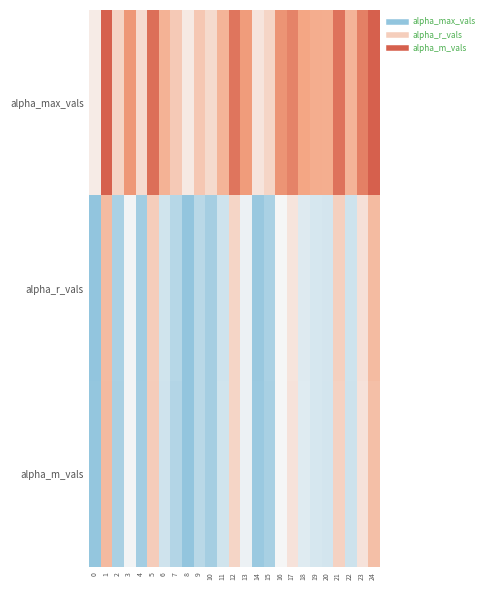

Count the number of categories in the chart.

25